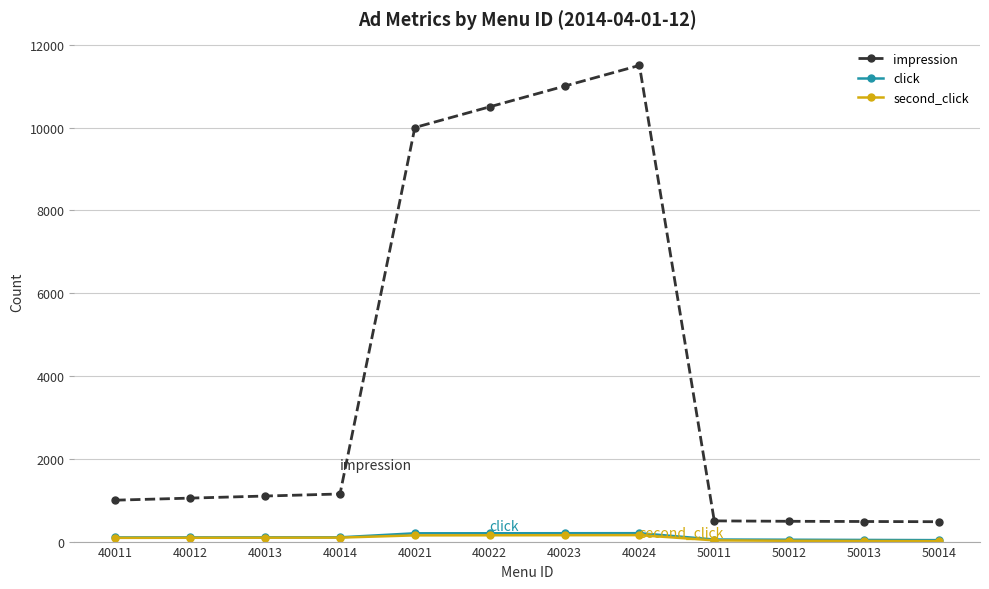

True or false: second_click and click cross at least once.

False